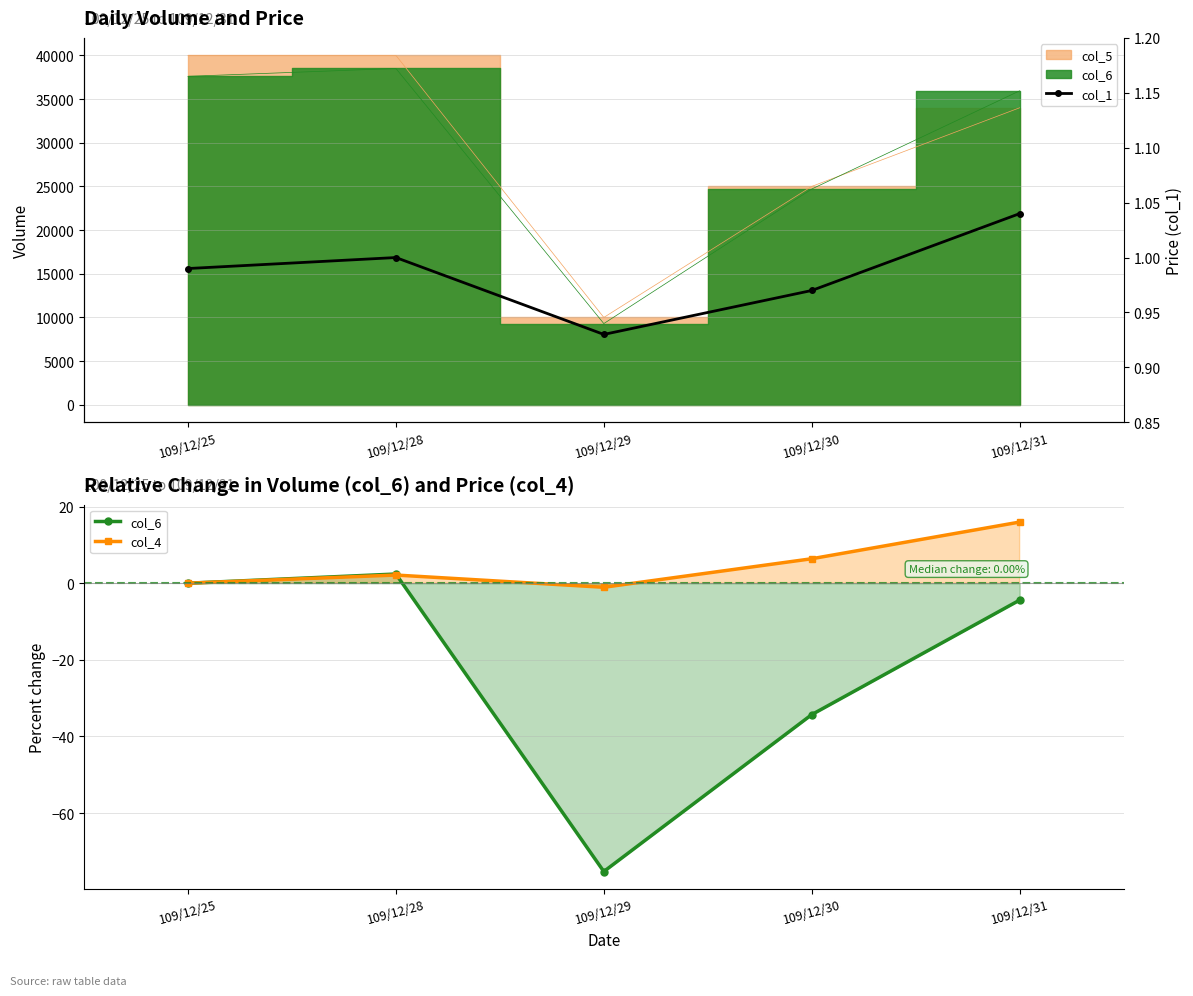

Between 109/12/29 and 109/12/31, which series saw the biggest shift?

col_6